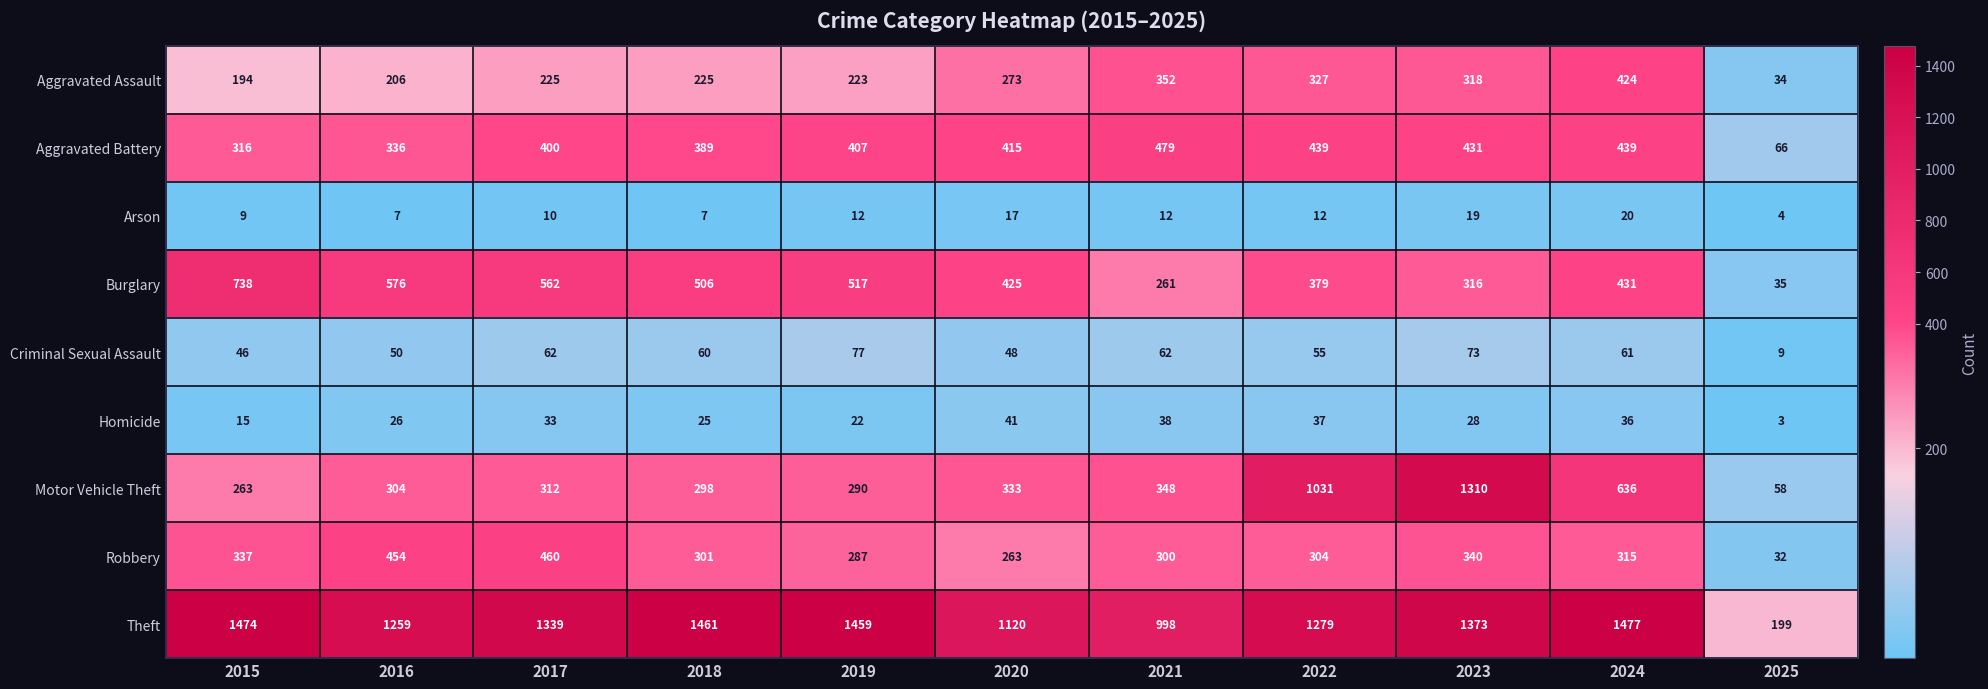

Which series has the largest total across all categories?

Theft